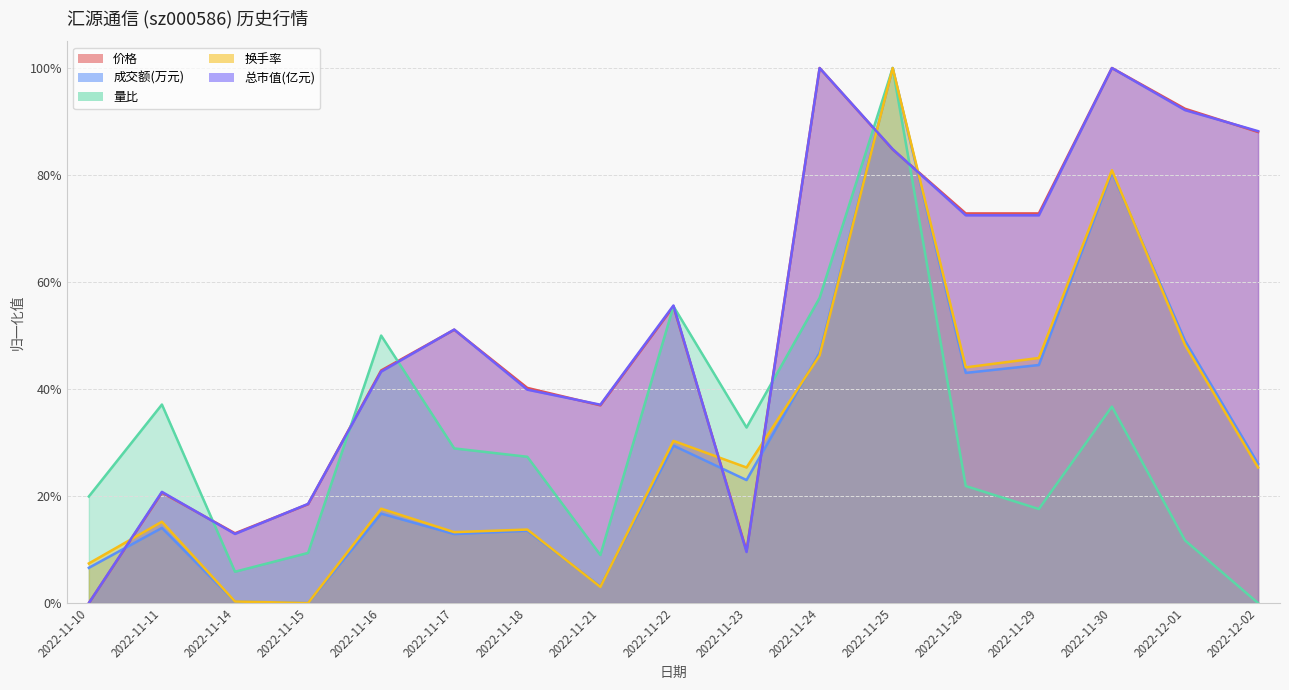

At which category does 换手率 reach its first local peak?

2022-11-11